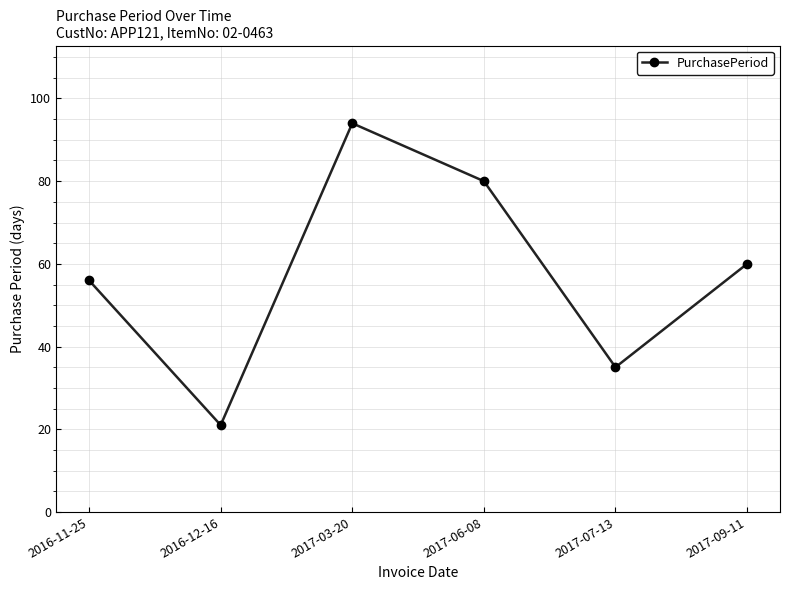

What is the difference between the maximum and minimum values?

73